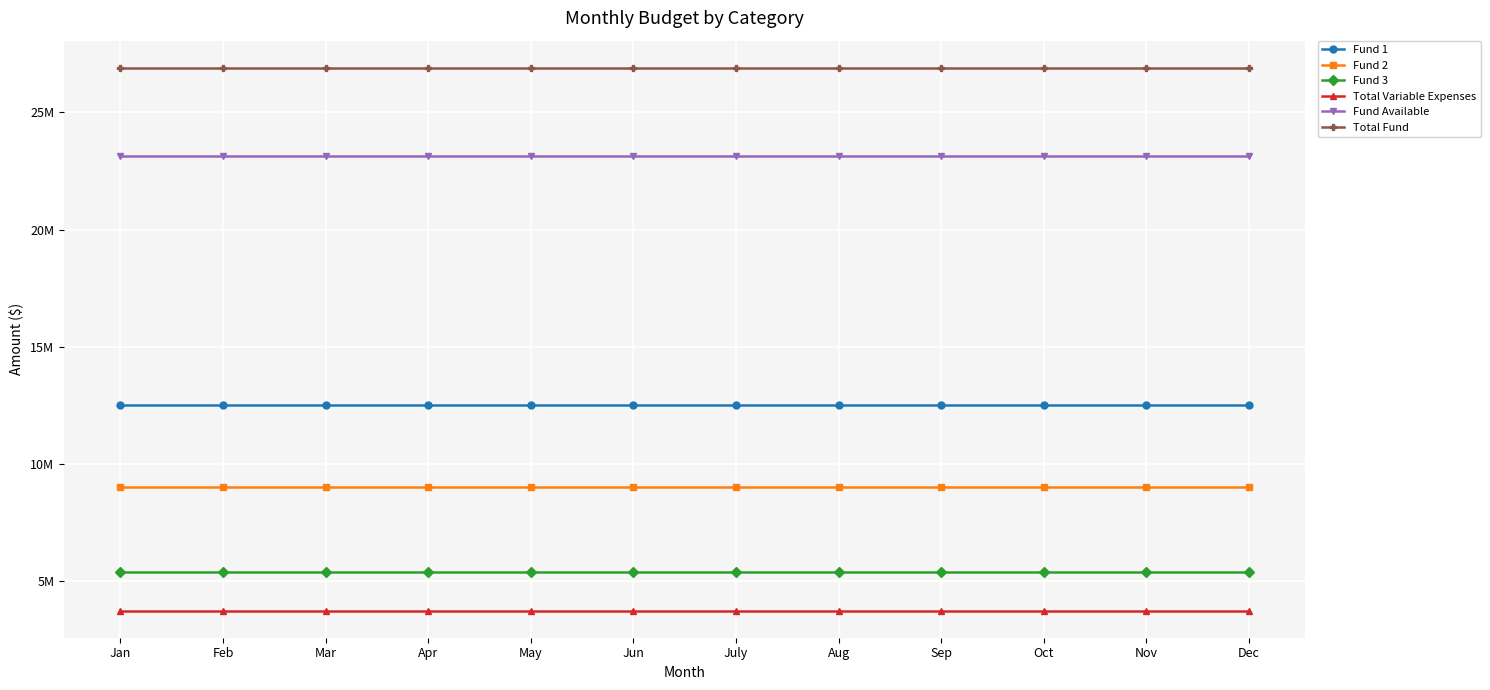

What is the spread (max minus min) of values at Feb?

23150000